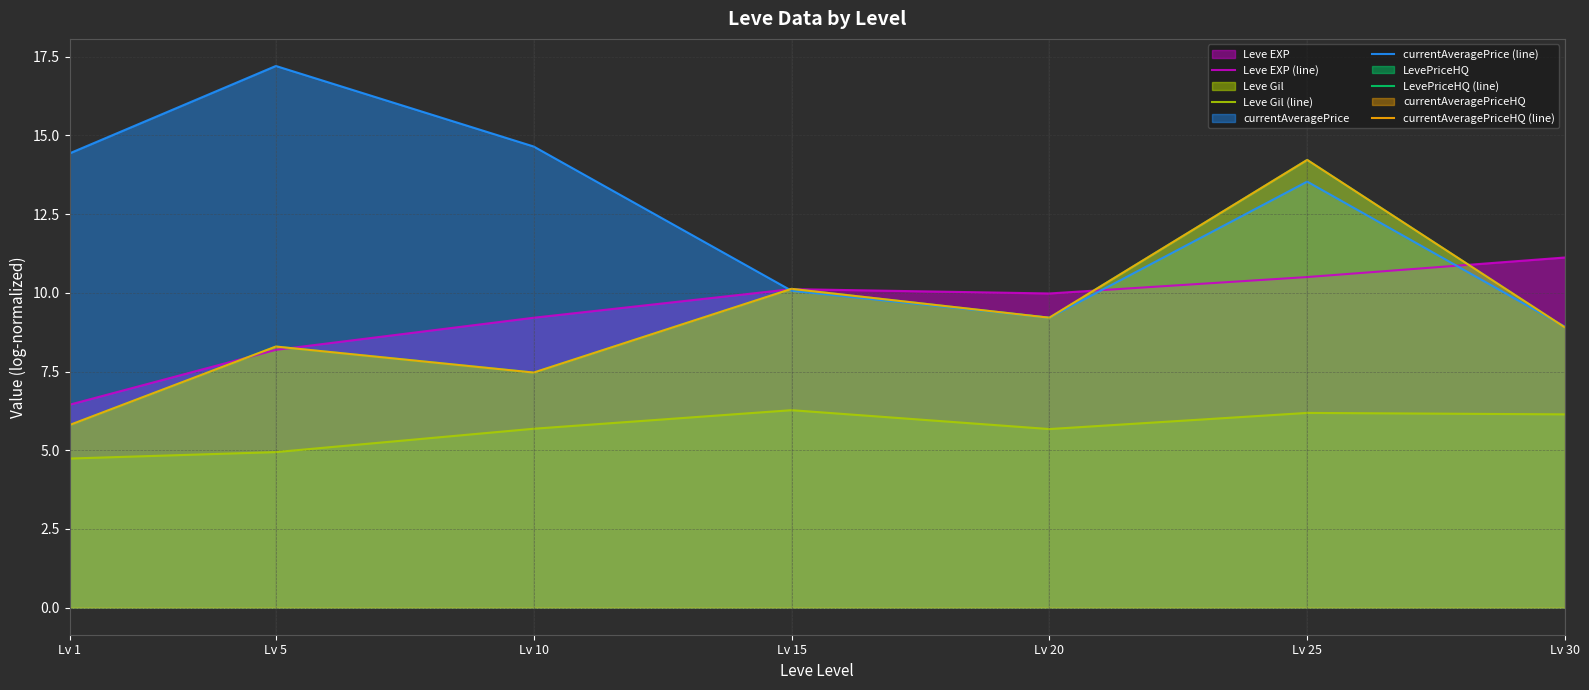

Which series has the widest spread of values?

LevePriceHQ (line)